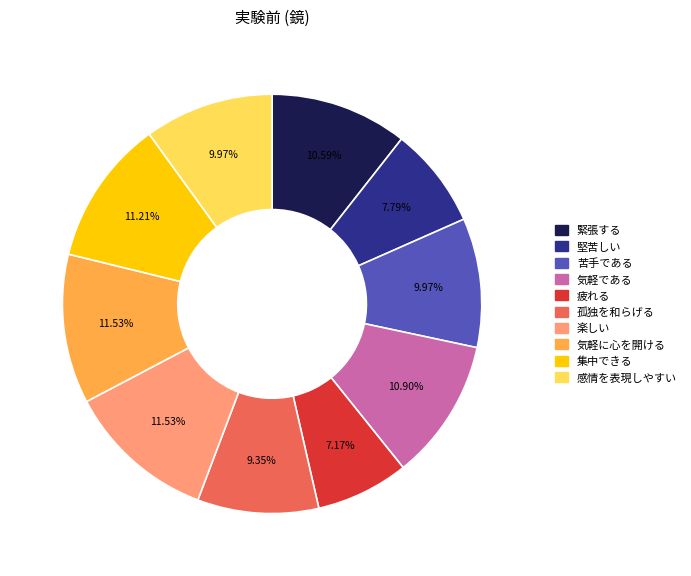

To the nearest percent, what is the difference between the 孤独を和らげる and 感情を表現しやすい slice percentages?

1%